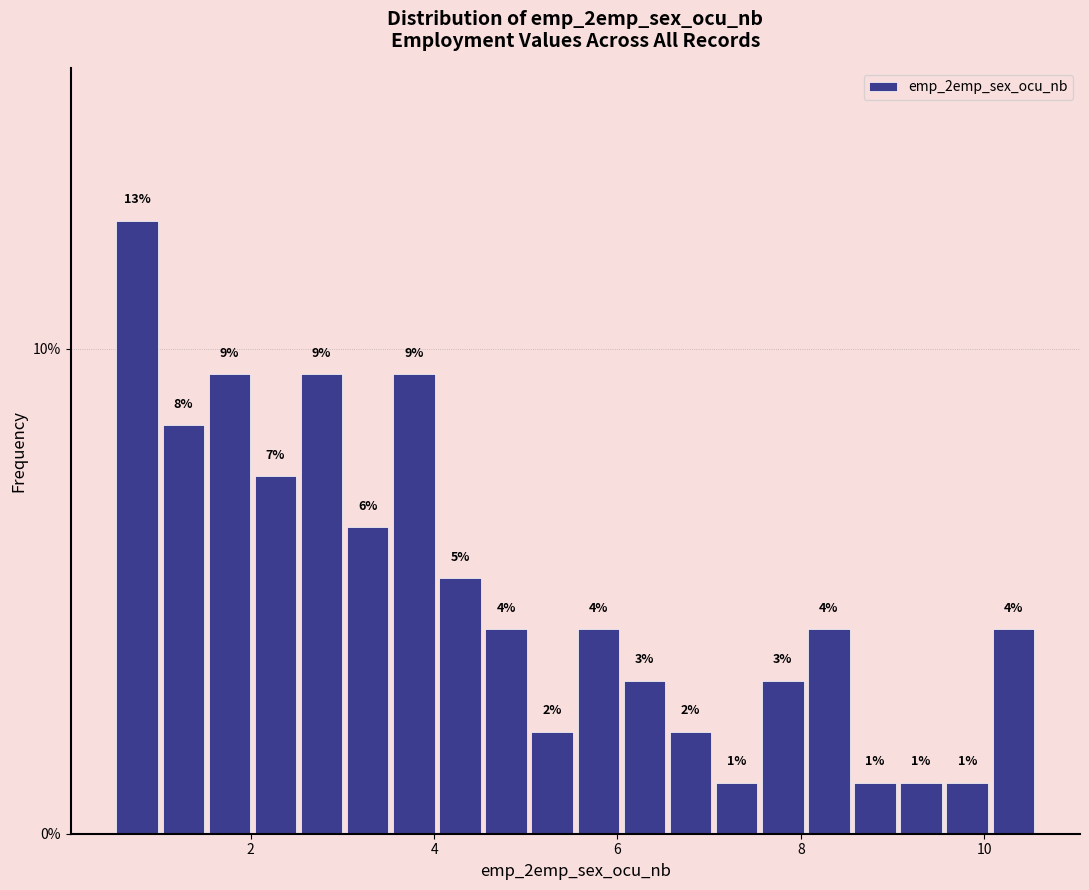

Read against the x-axis, roughly where is the centre of the tallest bar?

0.8